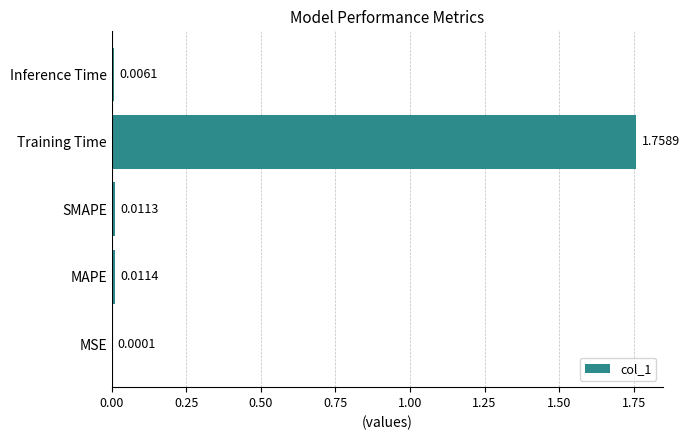

Which label corresponds to the largest value in the chart?

Training Time